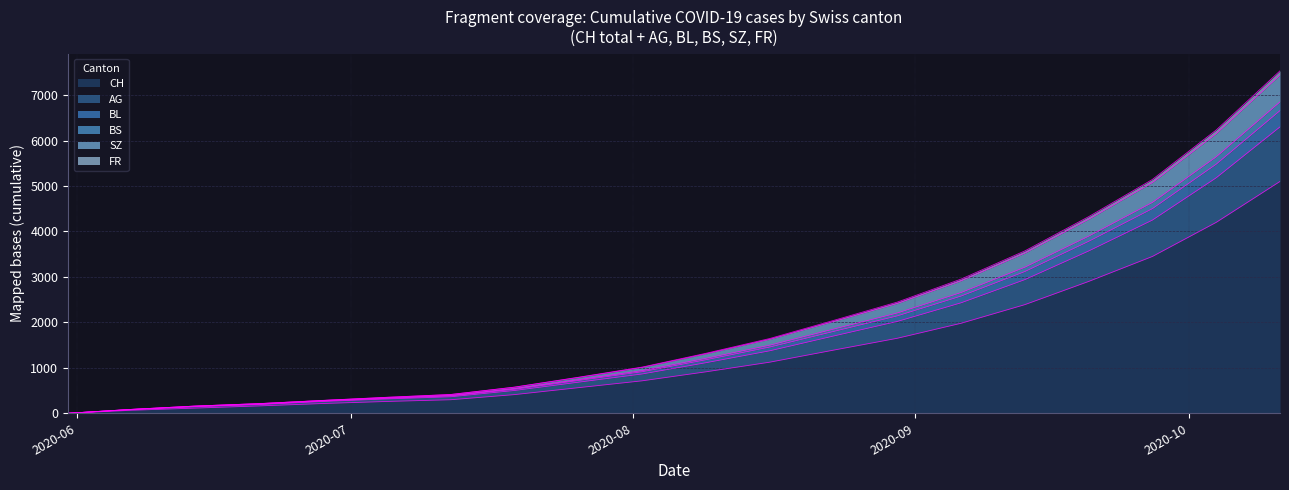

What is the highest value of the CH series?

5100